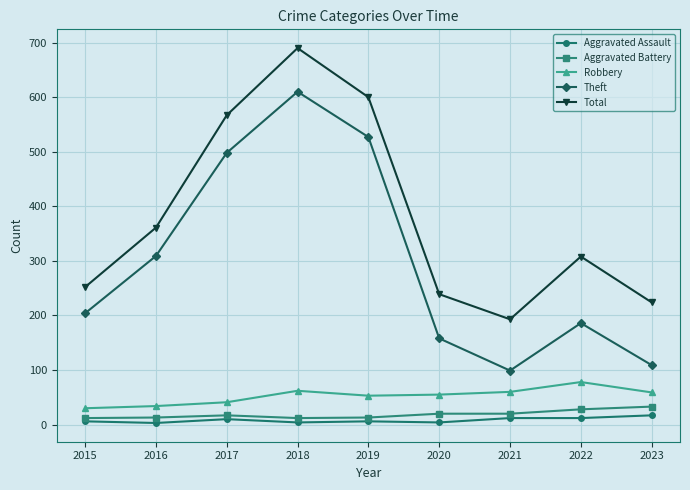

Which series changed the most between 2015 and 2017?

Total